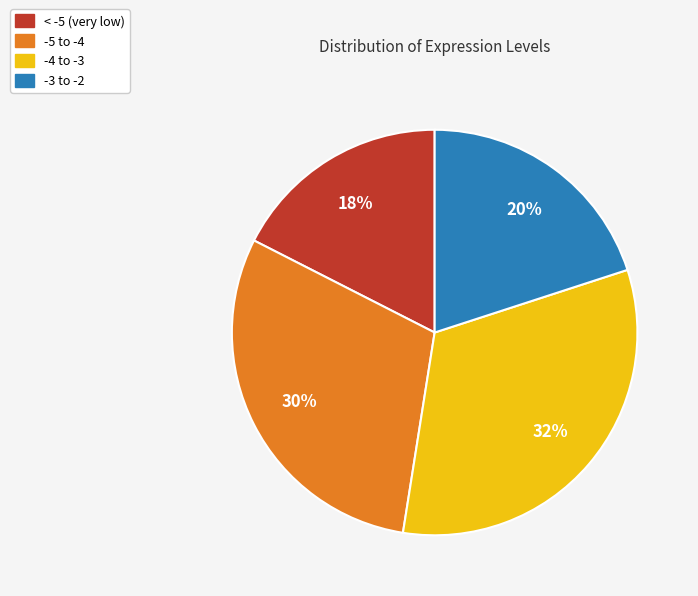

Does any single category account for the majority?

No